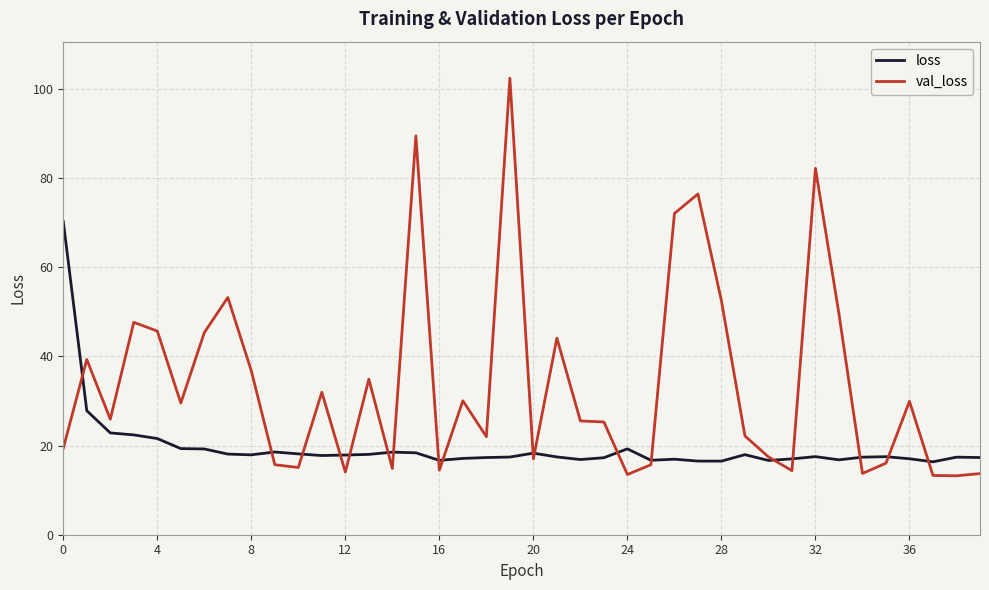

Which series has the largest total across all categories?

val_loss